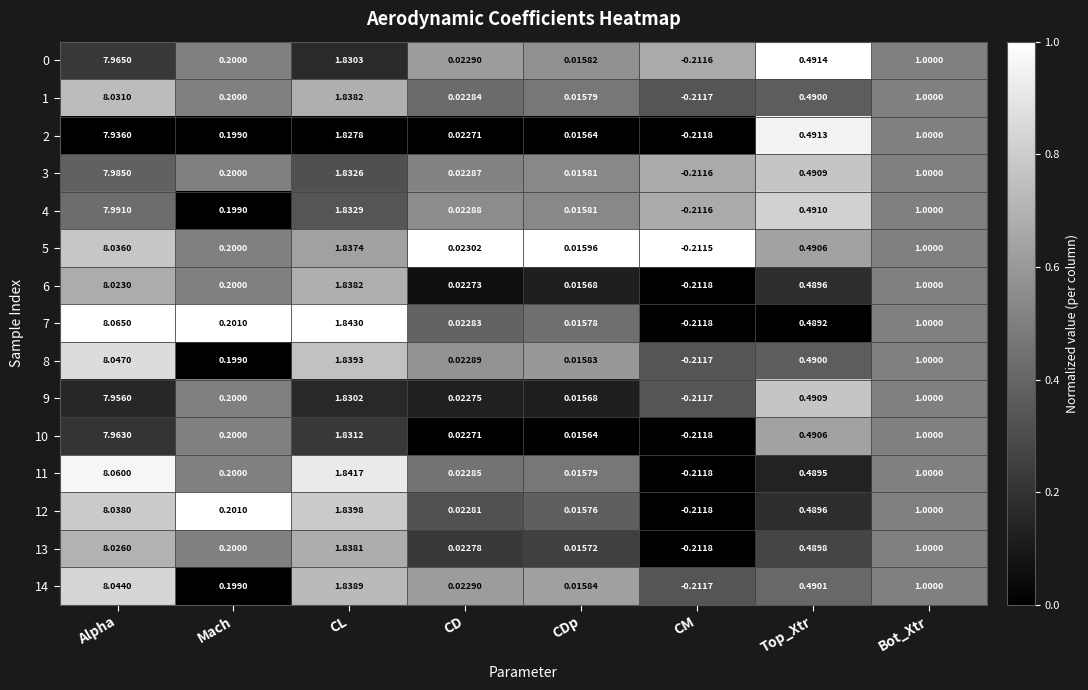

At which label is 2 closest to 3?

CL